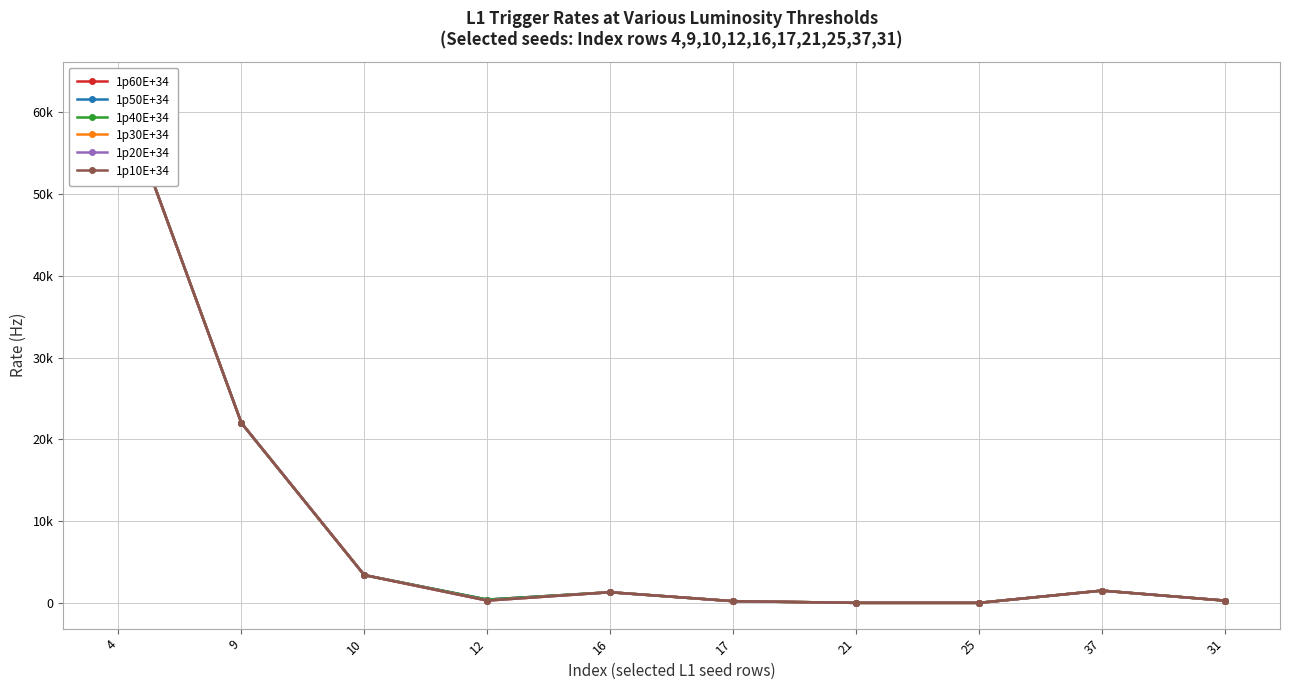

What is the difference between the maximum and minimum values in the 1p60E+34 series?

62999